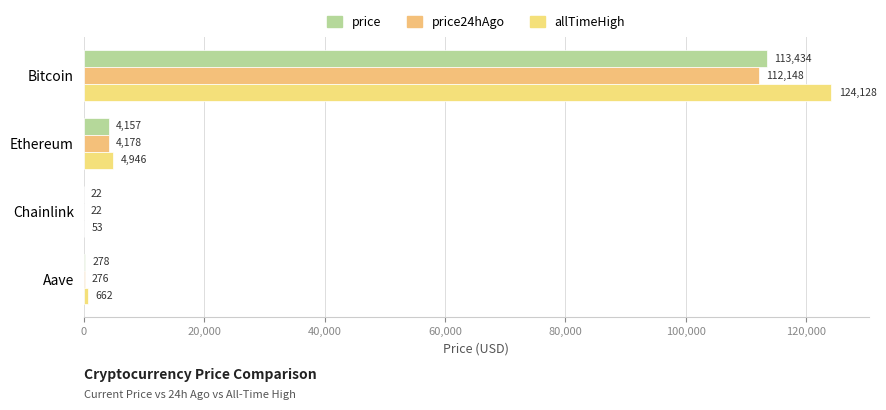

What are all the series names shown in the legend?

price, price24hAgo, allTimeHigh